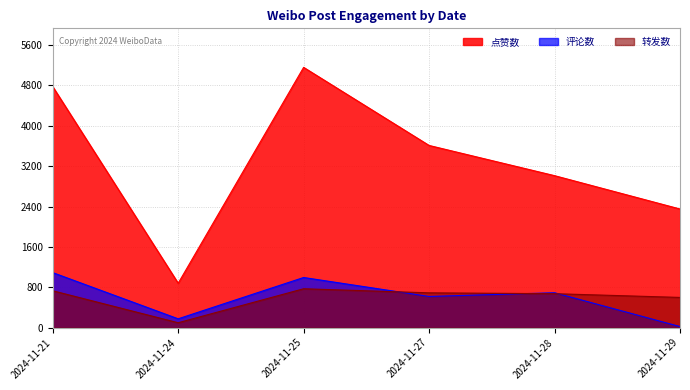

What is the average value of the 转发数 series?

592